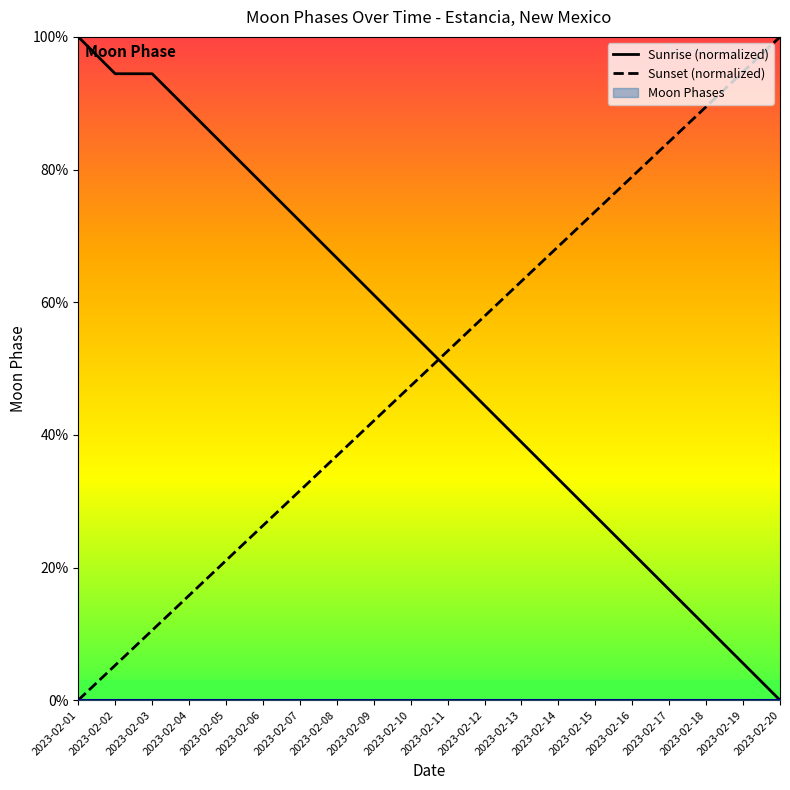

True or false: Sunrise (normalized) has a value of 22.2 at 2023-02-16.

True